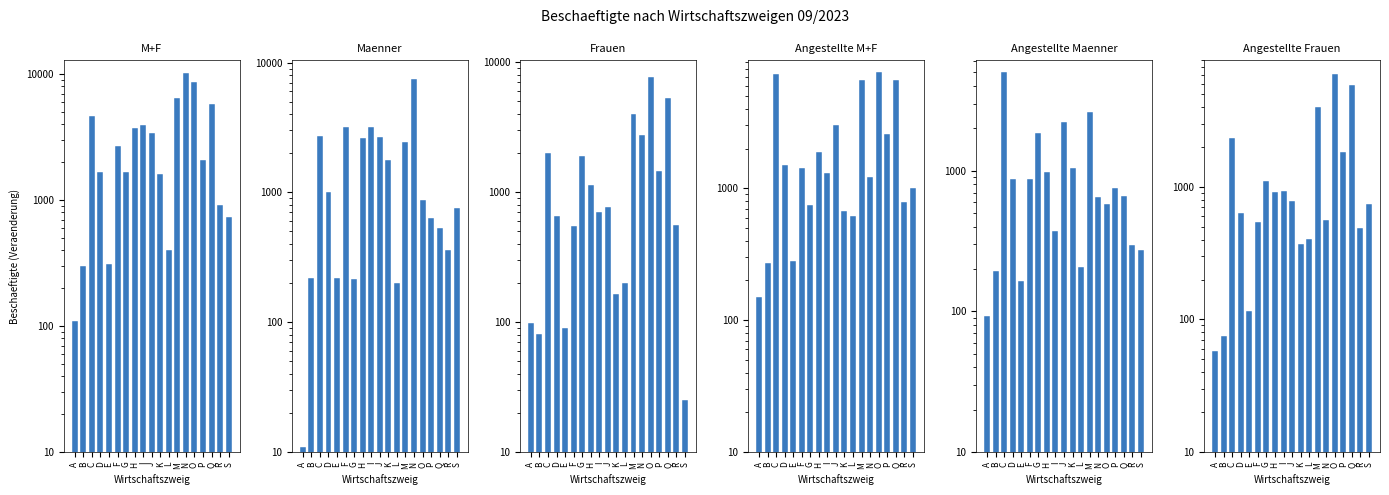

At which category is the sum across all series the highest?

O